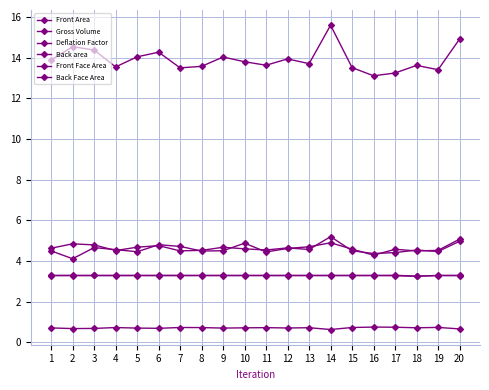

What is the average value of the Back Face Area series?

3.3